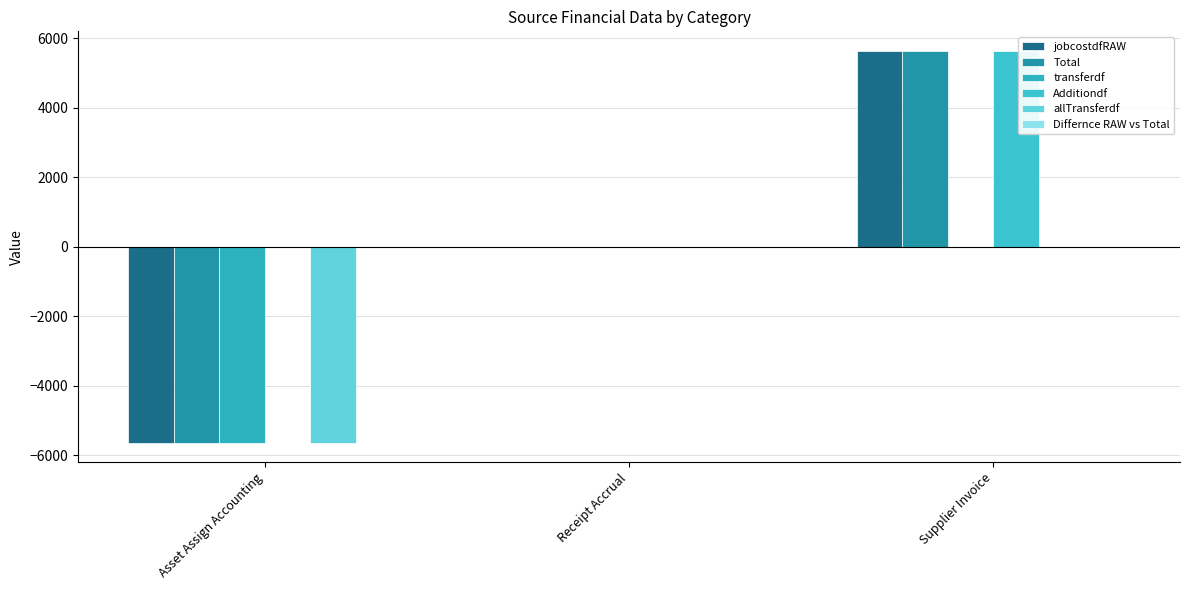

Reading left to right, list all the values displayed in this chart.

jobcostdfRAW: -5641.6	0.0	5641.6
Total: -5641.6	0.0	5641.6
transferdf: -5641.6	0.0	0.0
Additiondf: 0.0	0.0	5641.6
allTransferdf: -5641.6	0.0	0.0
Differnce RAW vs Total: 0.0	0.0	0.0